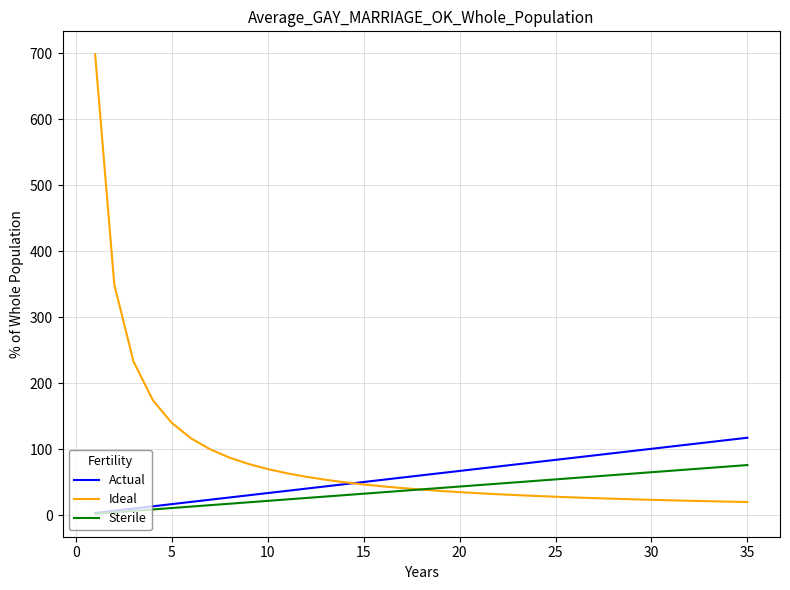

List the series in order of their peak value, lowest first.

Sterile, Actual, Ideal